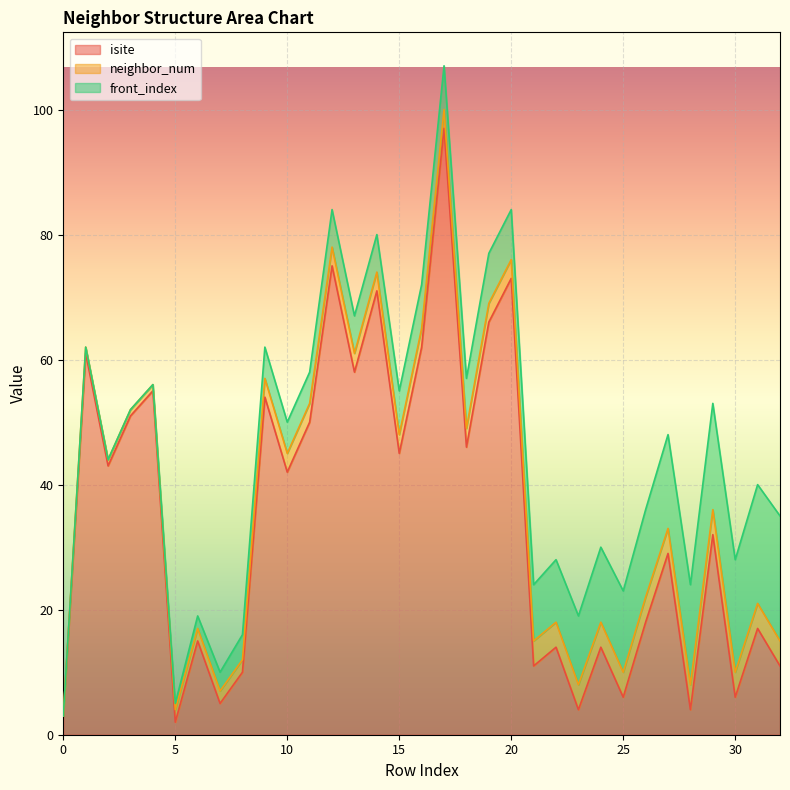

Between 20 and 22, which series saw the biggest shift?

isite